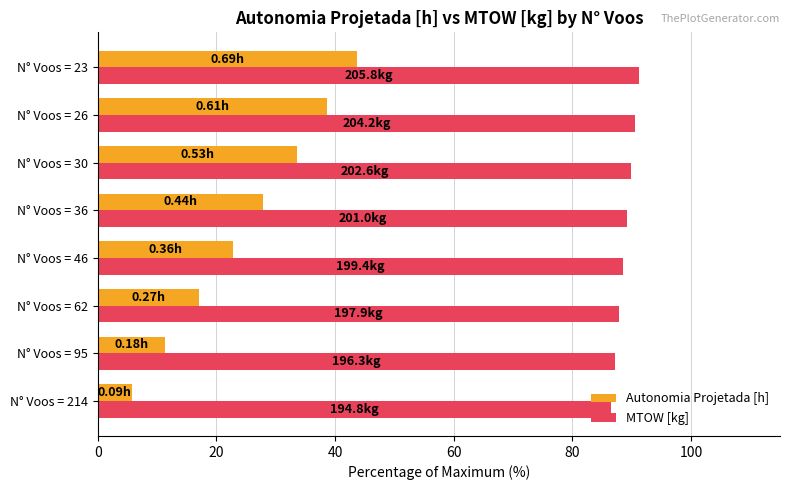

What is the total value across all series at N° Voos = 30?

123.5